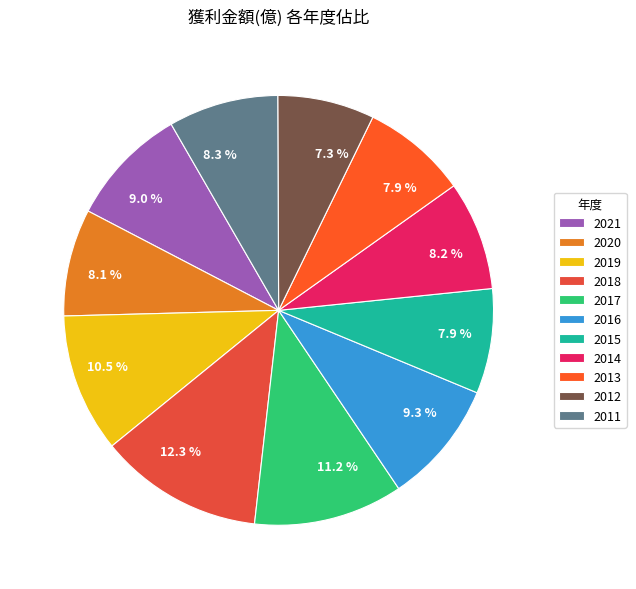

Combined, do 2018 and 2016 account for over 50%?

No